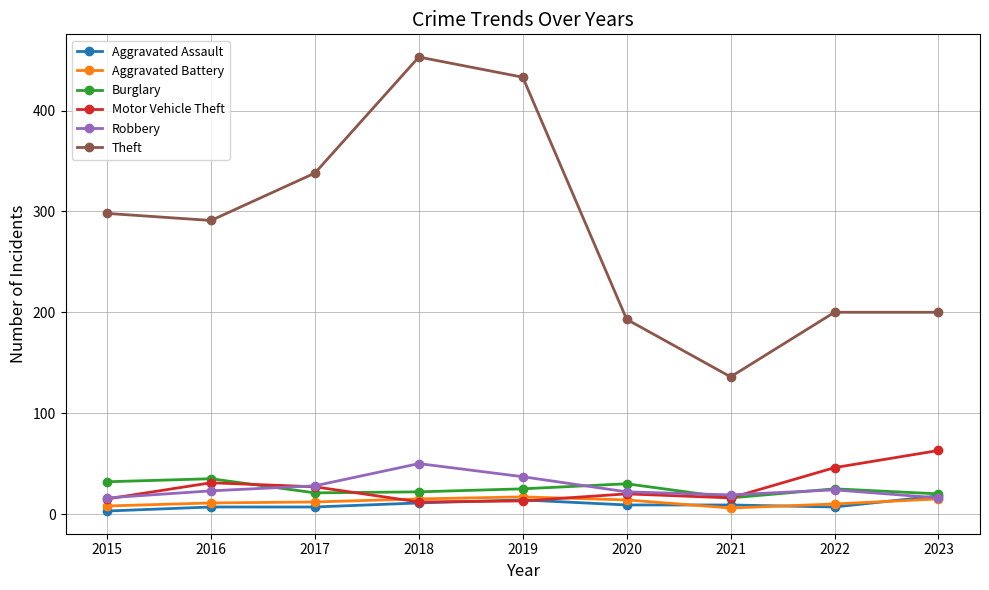

Which series changed the most between 2016 and 2020?

Theft